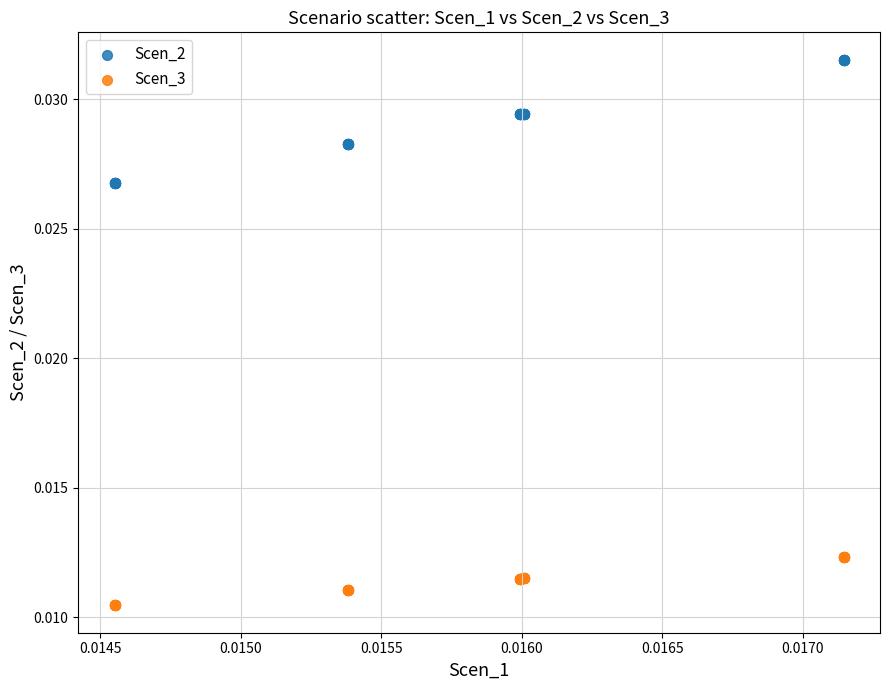

Which series has the largest Y range (max minus min)?

Scen_2